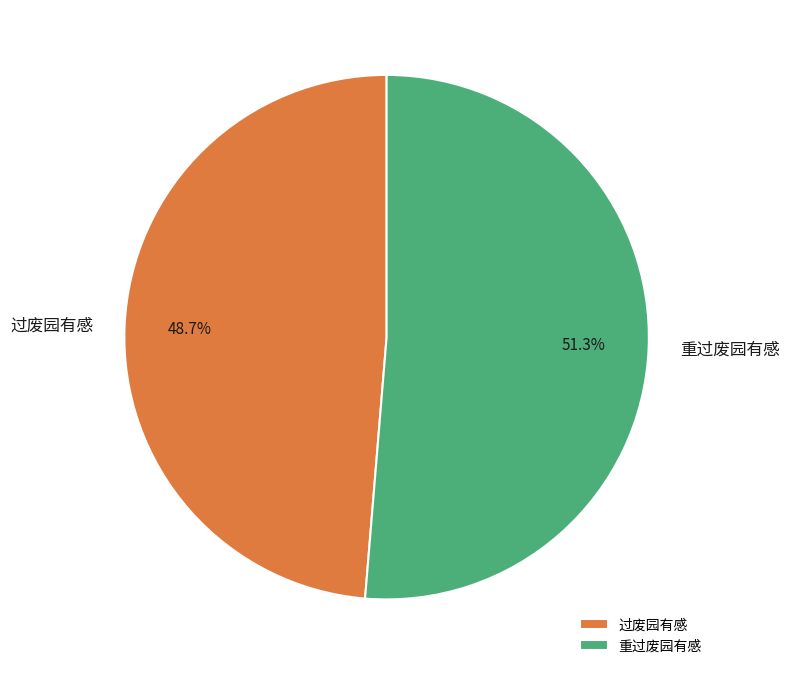

To the nearest percent, what portion does 过废园有感 represent?

49%